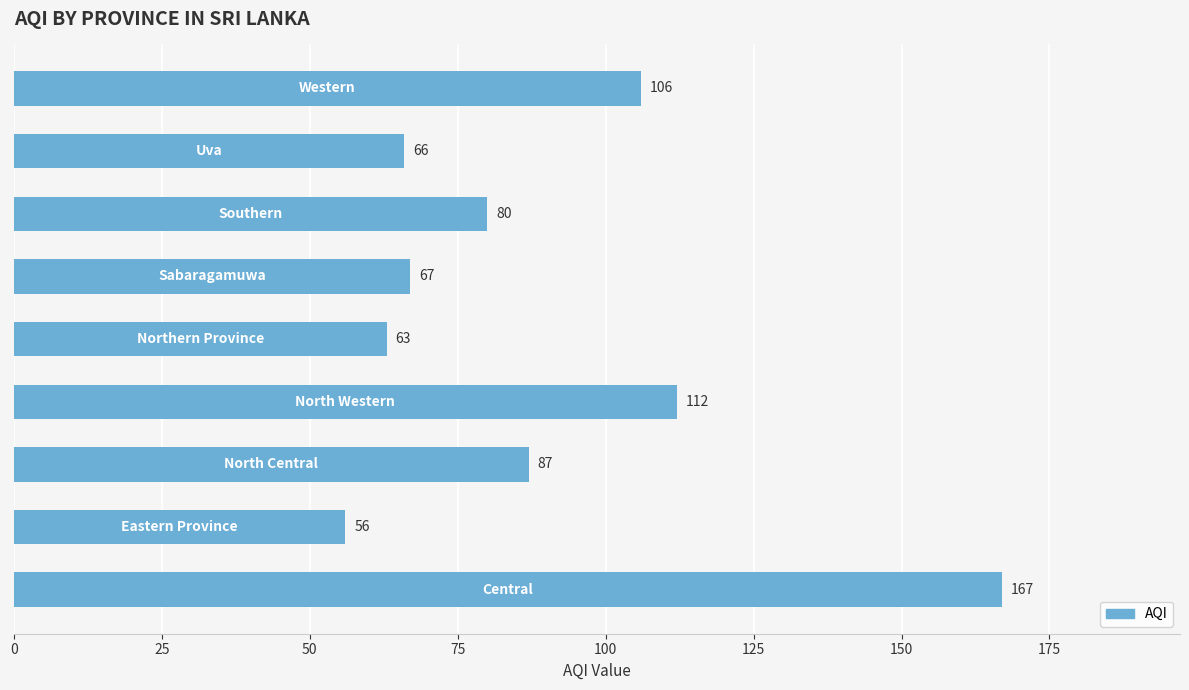

What is the average value?

89